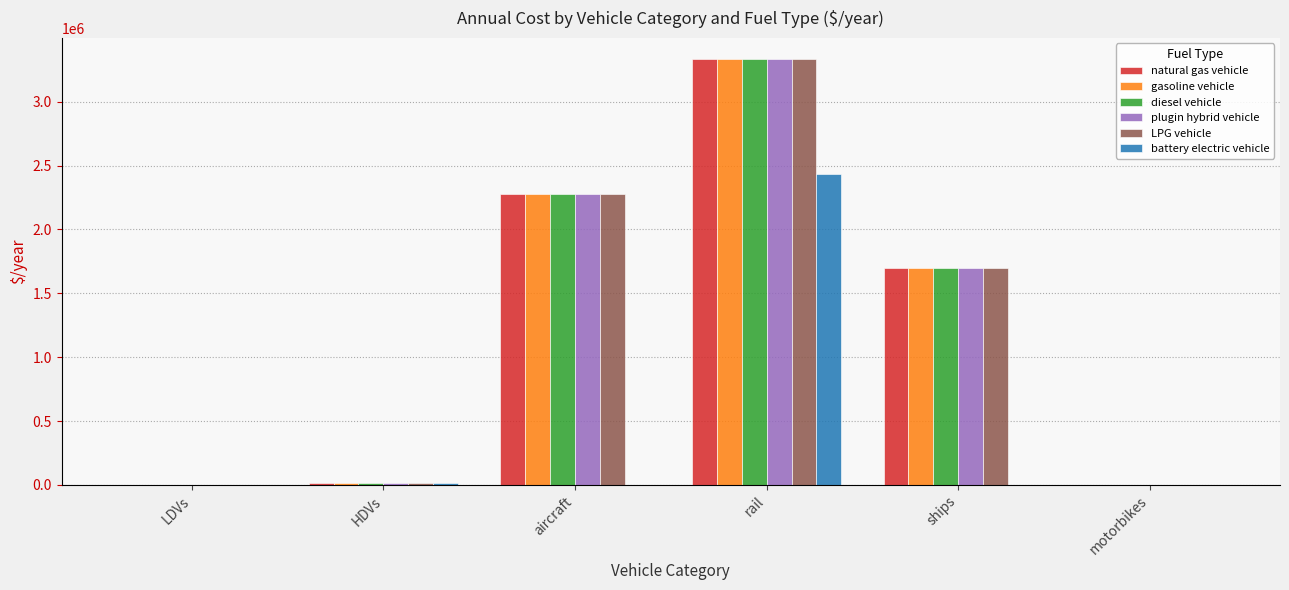

The value of plugin hybrid vehicle at ships is 1695890.0. True or false?

True